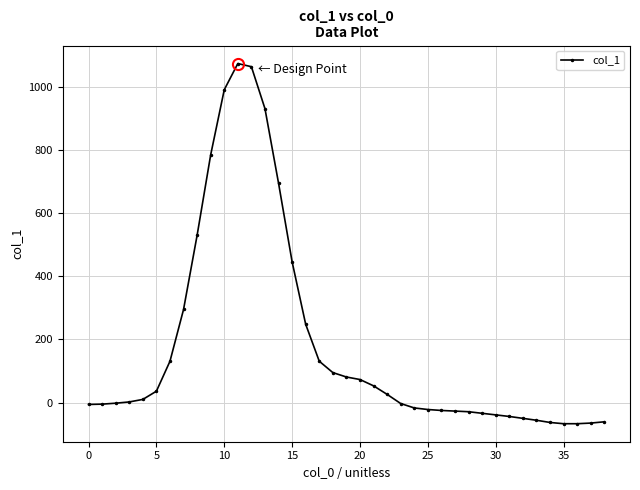

What is the smallest value displayed?

-67